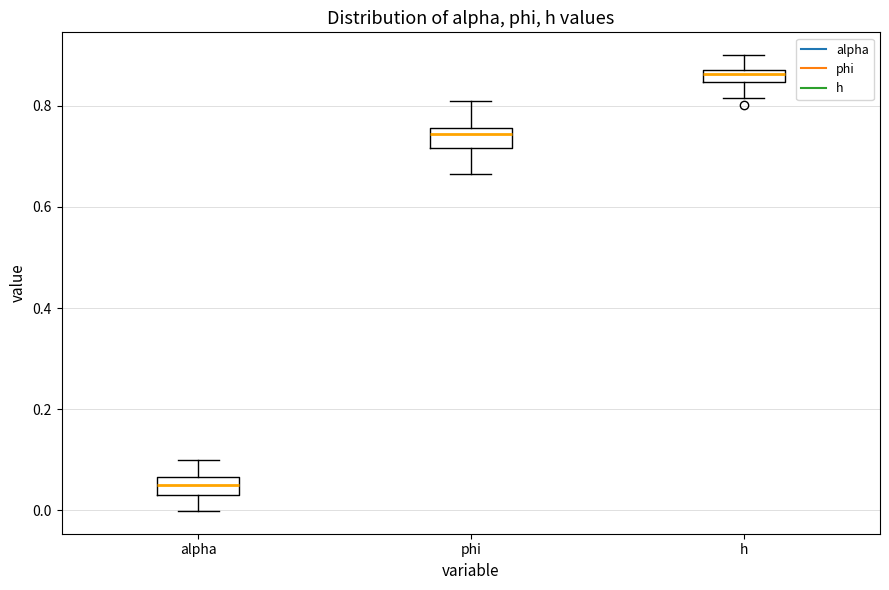

Where does the median line of the box for alpha sit on the y-axis? The values are not printed on the chart, so give them approximately, as read against the axis.

0.04